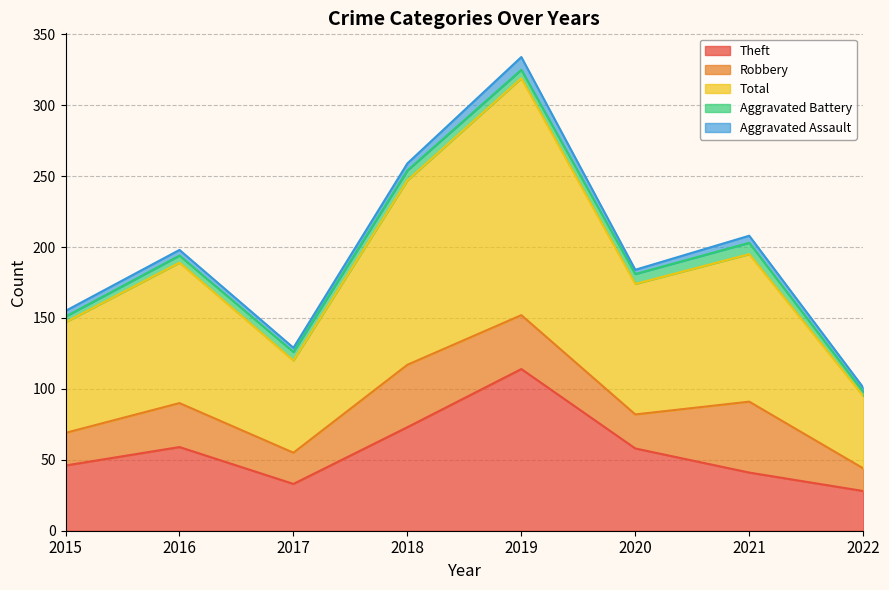

What is the average value of the Theft series?

56